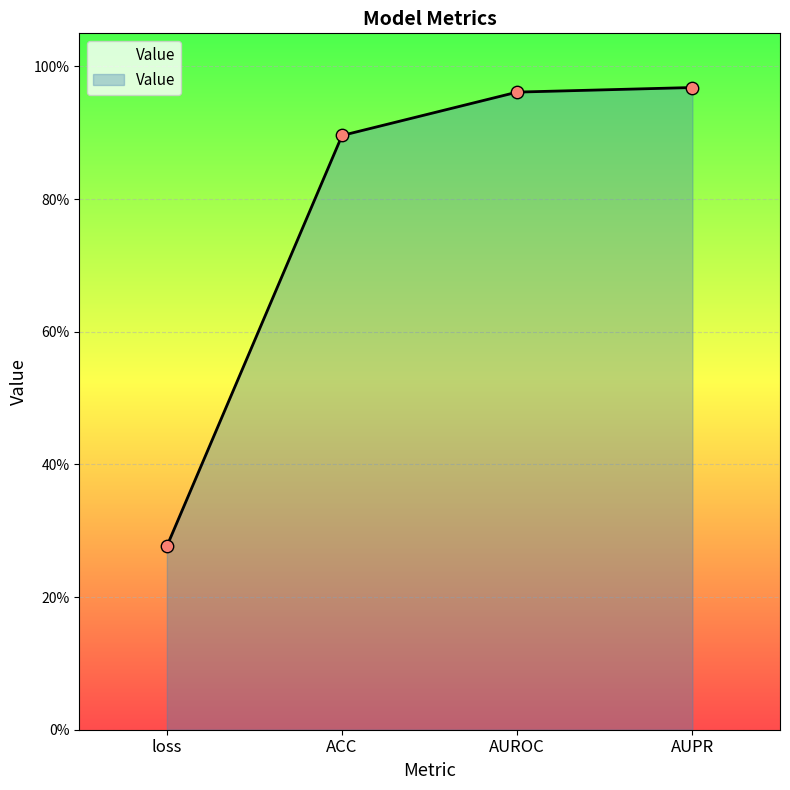

What is the change in value from ACC to AUPR?

+0.1